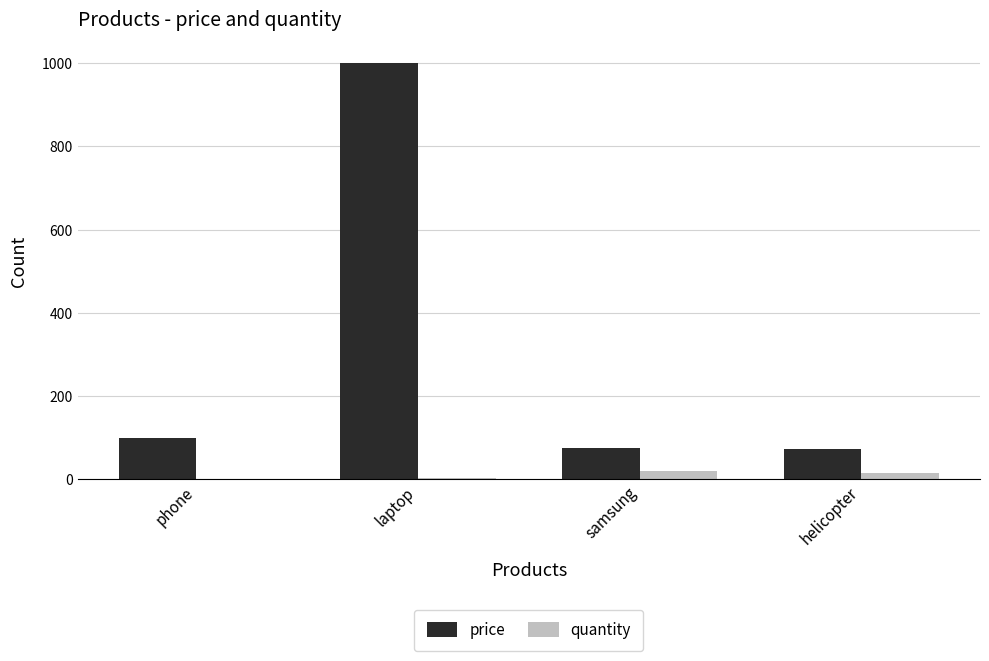

What is the highest value of the price series?

1000